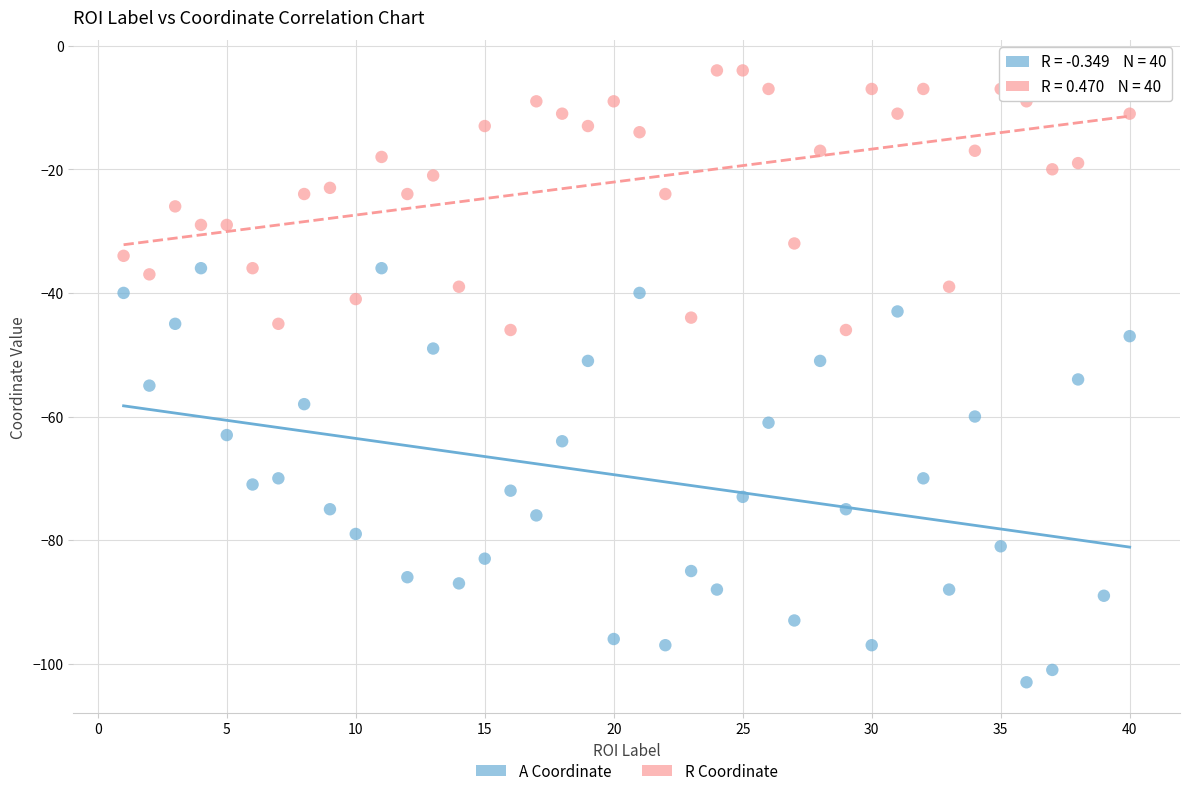

Across all data points, what is the range of X values (max minus min)?

39